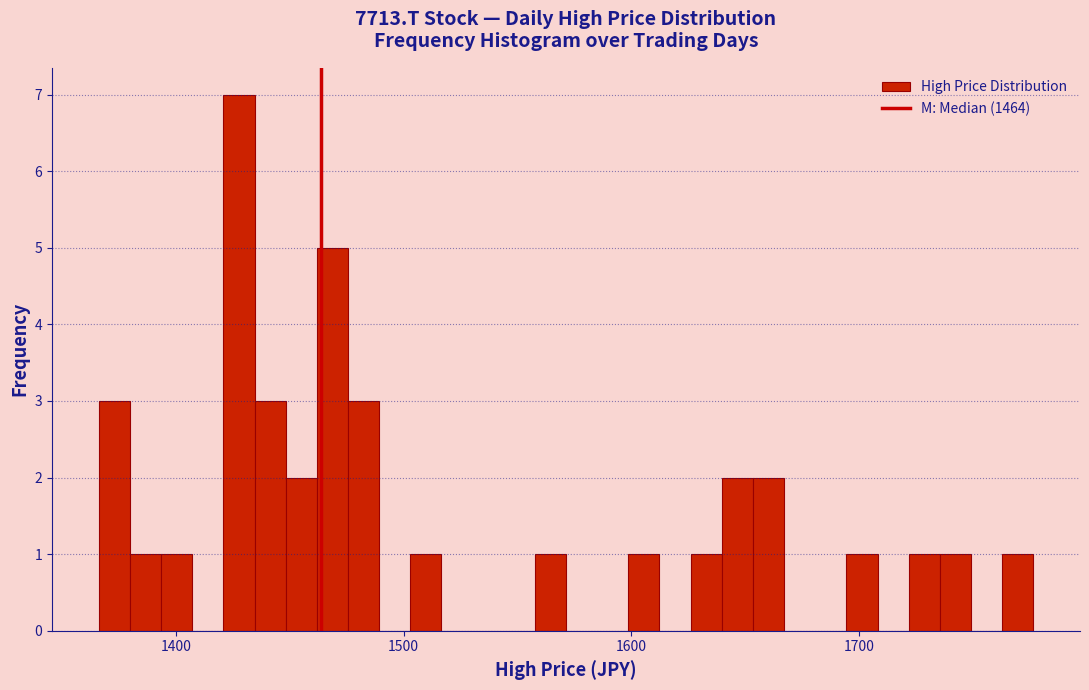

Around what value on the x-axis is the tallest bar? Give the approximate position of its centre, as read against the axis.

1430